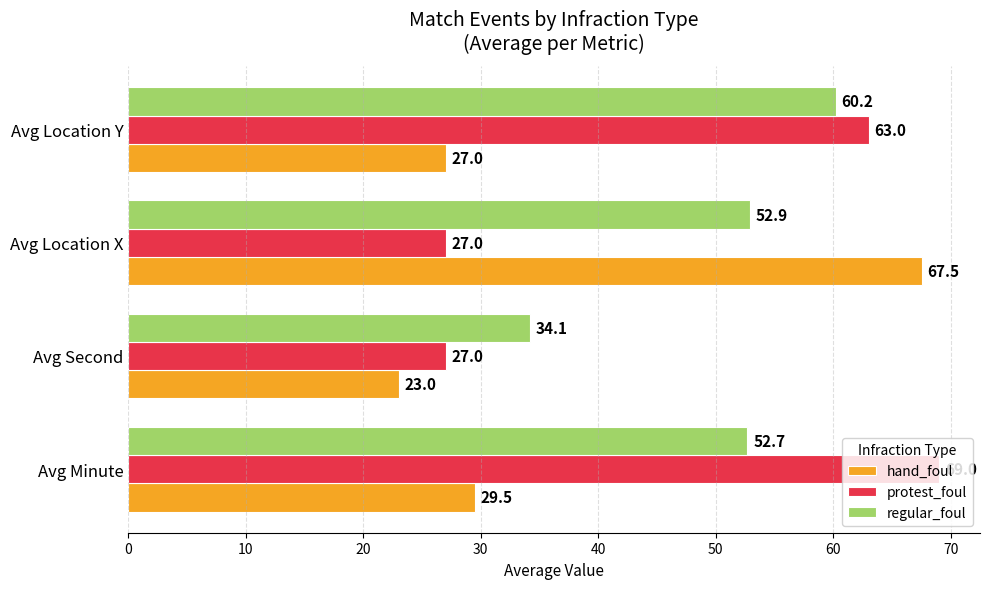

What is the average value of the regular_foul series?

50.0